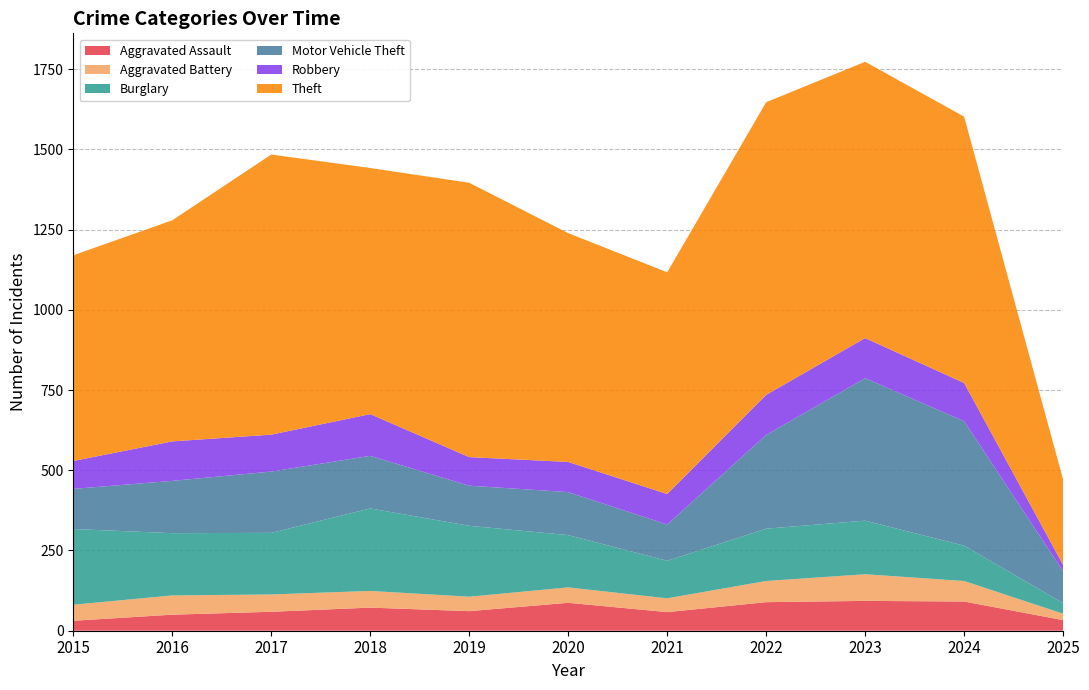

Reading left to right, what are all the values shown in this chart?

Aggravated Assault: 2015=31	2016=50	2017=59	2018=72	2019=61	2020=87	2021=58	2022=89	2023=93	2024=91	2025=33
Aggravated Battery: 2015=50	2016=60	2017=54	2018=52	2019=45	2020=48	2021=43	2022=66	2023=83	2024=64	2025=20
Burglary: 2015=236	2016=194	2017=192	2018=257	2019=221	2020=163	2021=117	2022=163	2023=167	2024=110	2025=33
Motor Vehicle Theft: 2015=125	2016=163	2017=191	2018=164	2019=125	2020=134	2021=113	2022=292	2023=444	2024=388	2025=99
Robbery: 2015=87	2016=123	2017=115	2018=130	2019=89	2020=94	2021=95	2022=125	2023=125	2024=119	2025=20
Theft: 2015=641	2016=689	2017=873	2018=767	2019=855	2020=713	2021=691	2022=912	2023=861	2024=830	2025=266